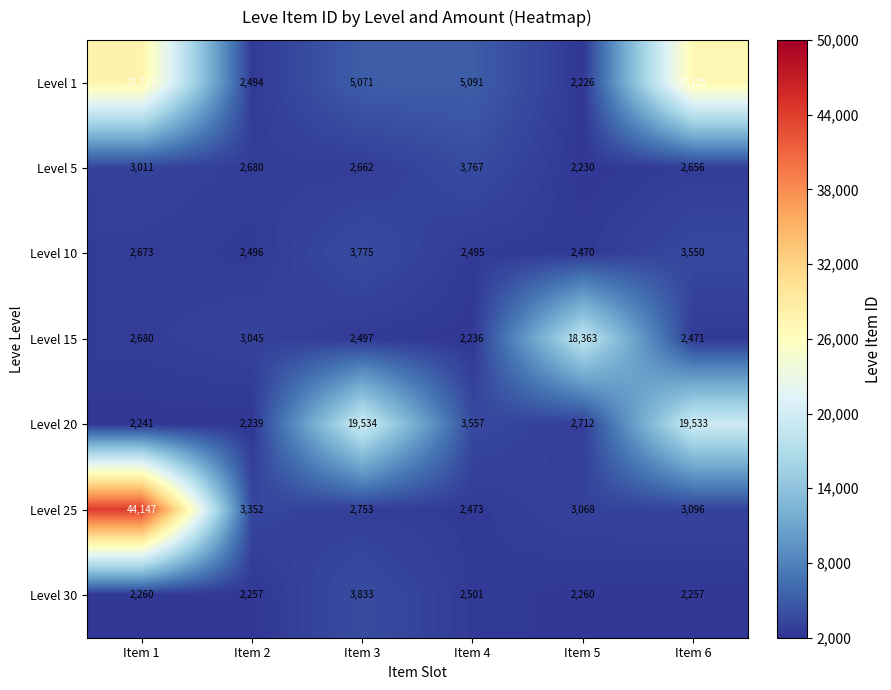

How many series are shown in this chart?

7